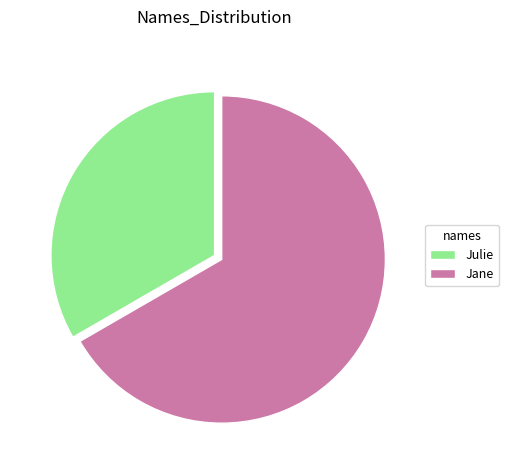

How many slices are in this pie chart?

2